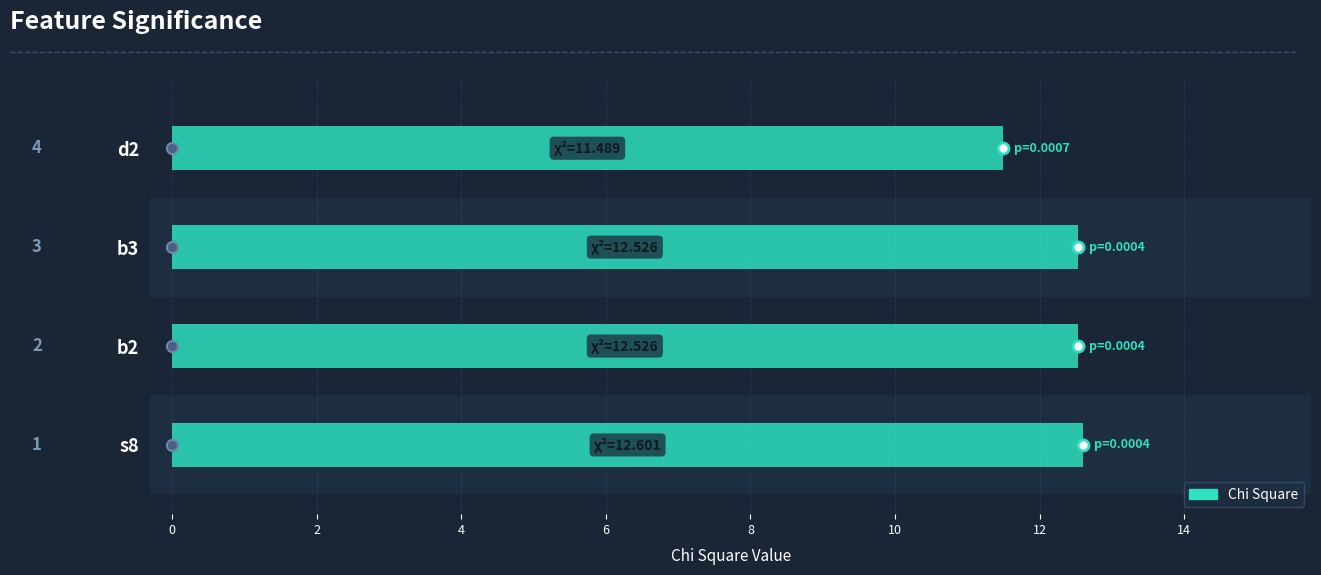

How many bars are there in total?

4